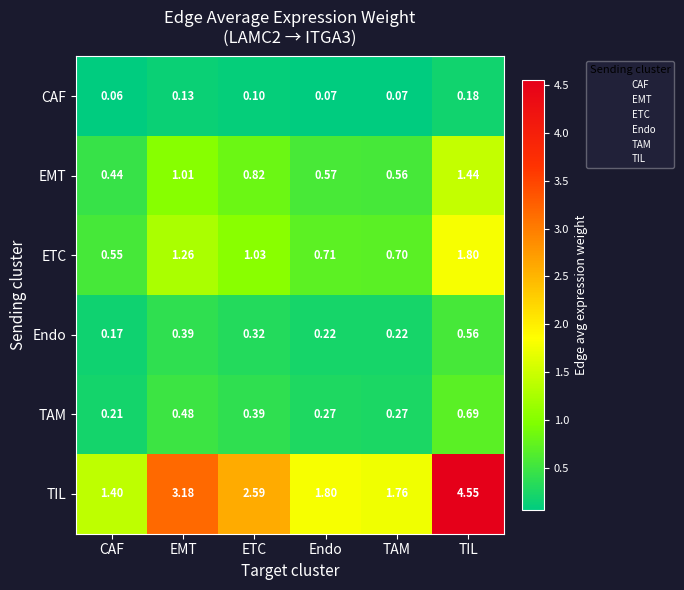

At which label does Endo reach its peak?

TIL